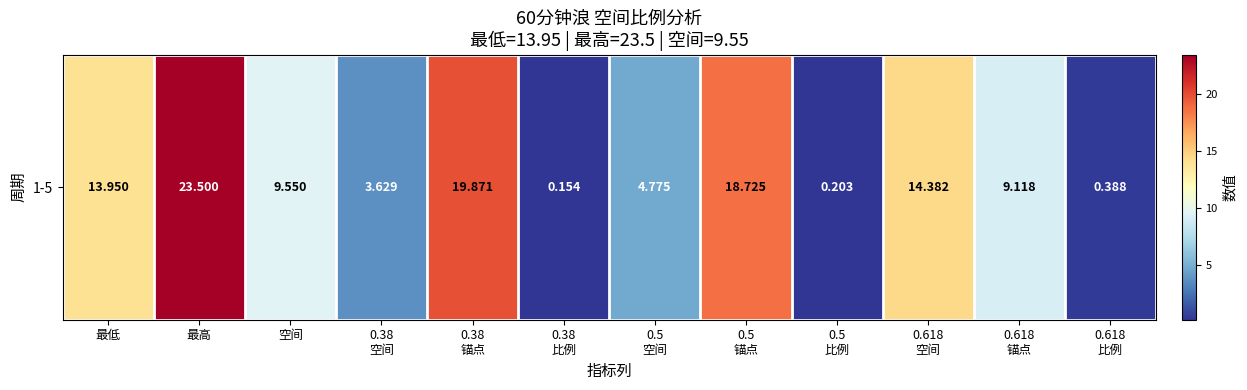

Is it true that the value at 0.618
空间 is 14.4?

True